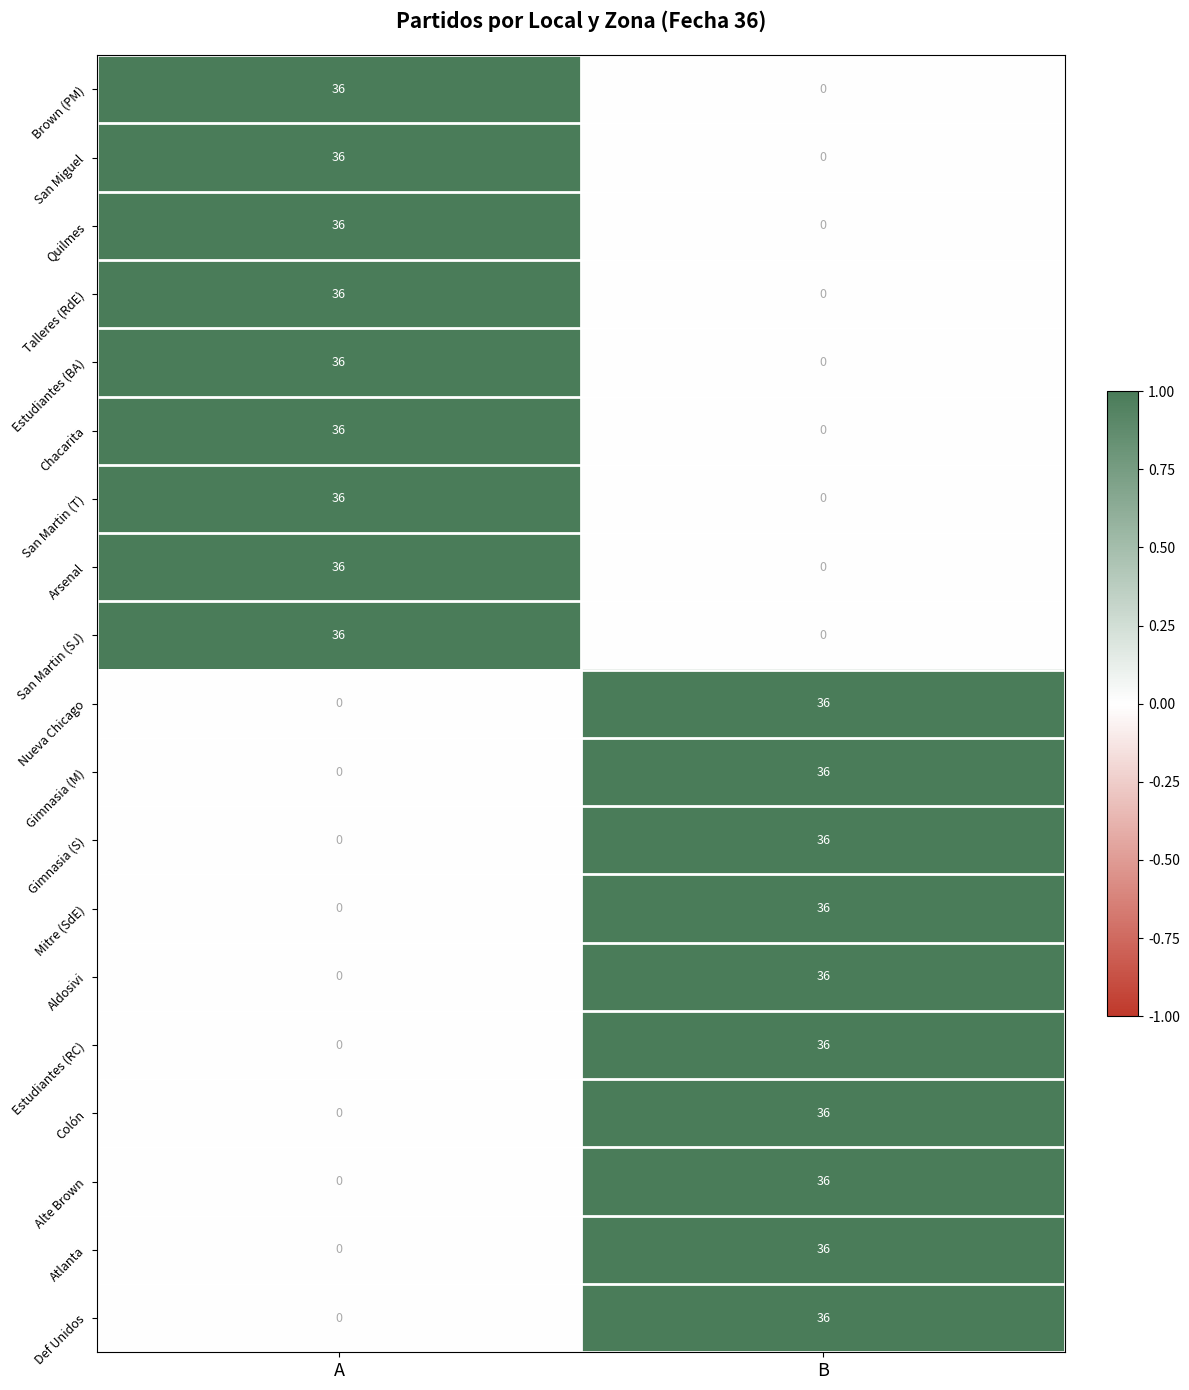

The Colón series shows 0 at A. True or false?

True